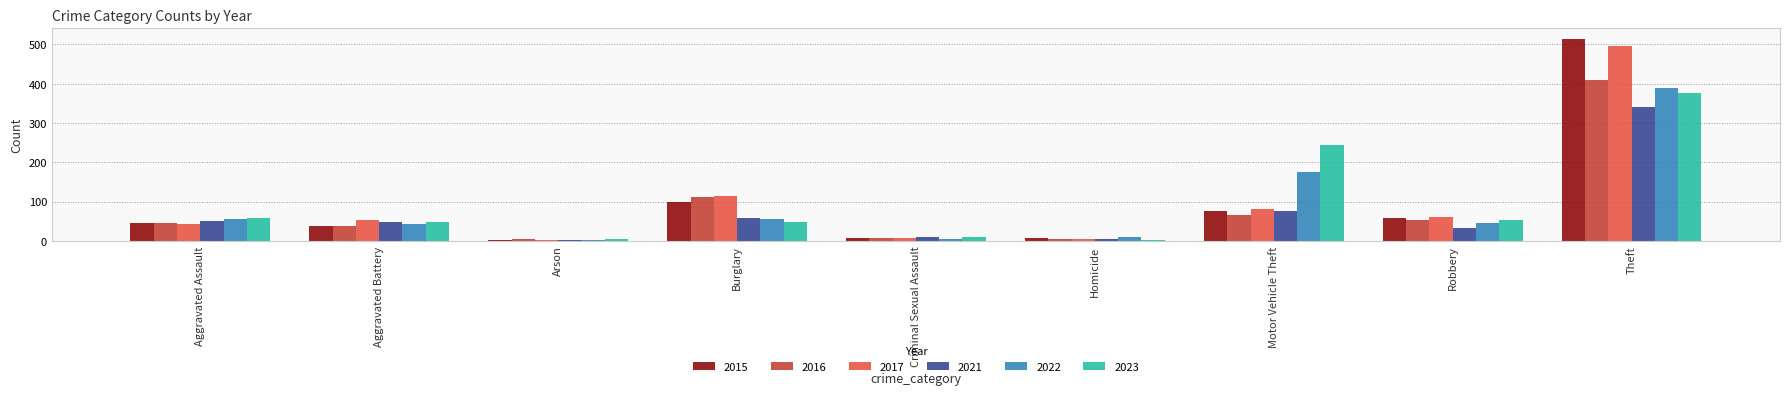

Which category has the highest value in the 2015 series?

Theft